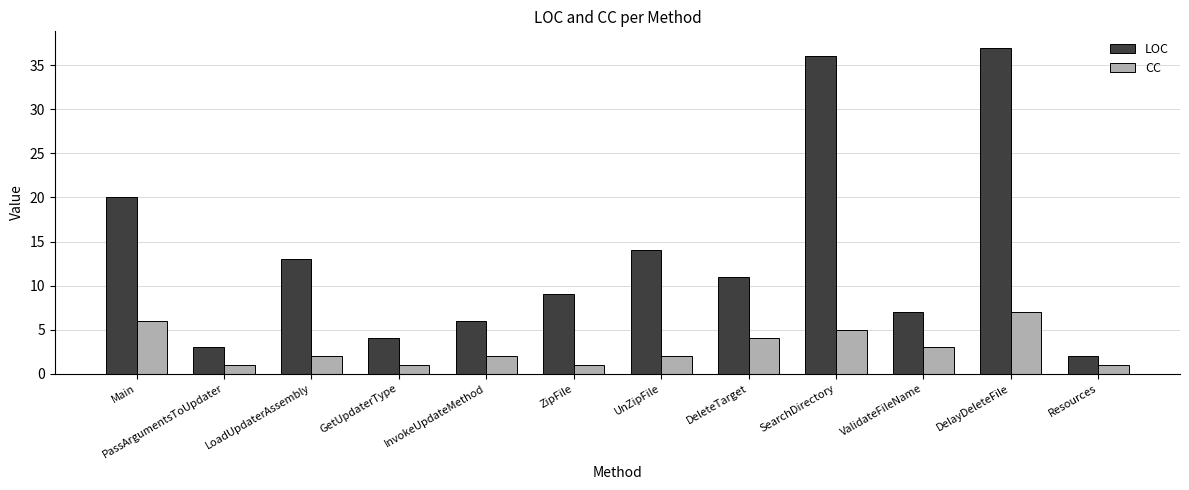

At InvokeUpdateMethod, list the series in order from largest to smallest.

LOC, CC